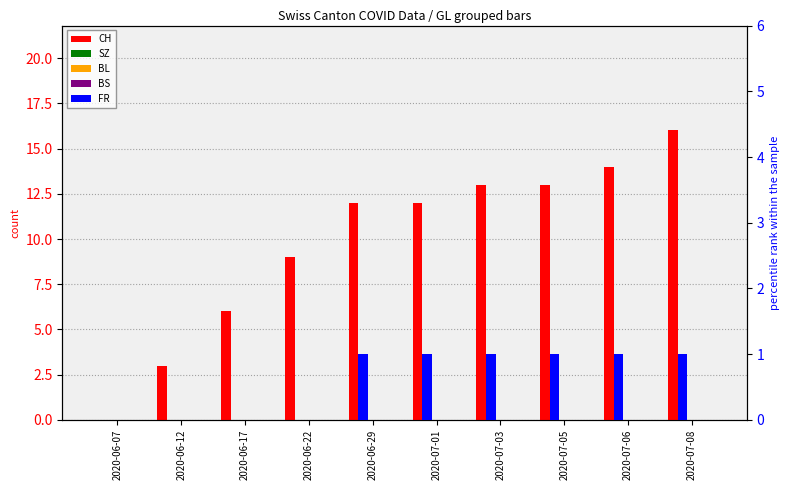

How many bars are there in each group?

5